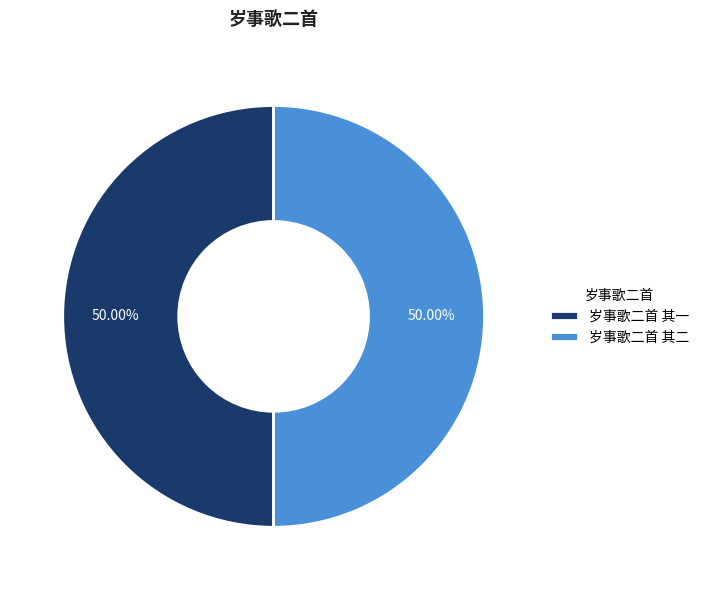

How many slices are in this pie chart?

2